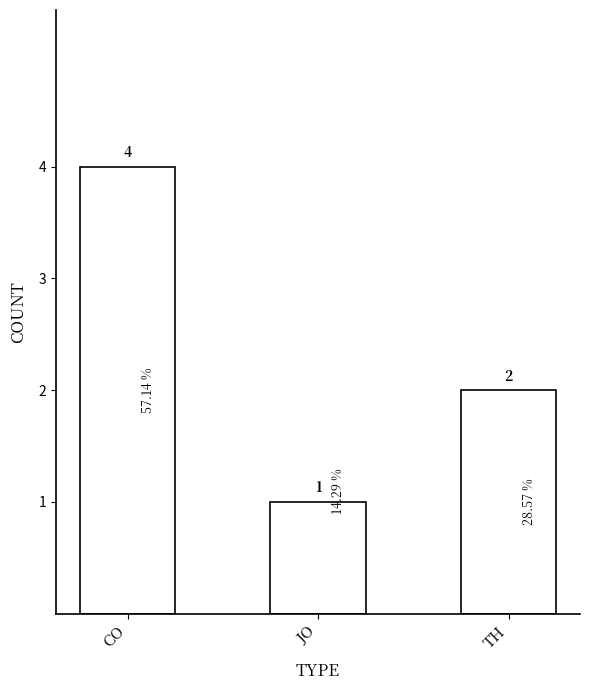

Reading left to right, list all the values displayed in this chart.

CO=4	JO=1	TH=2